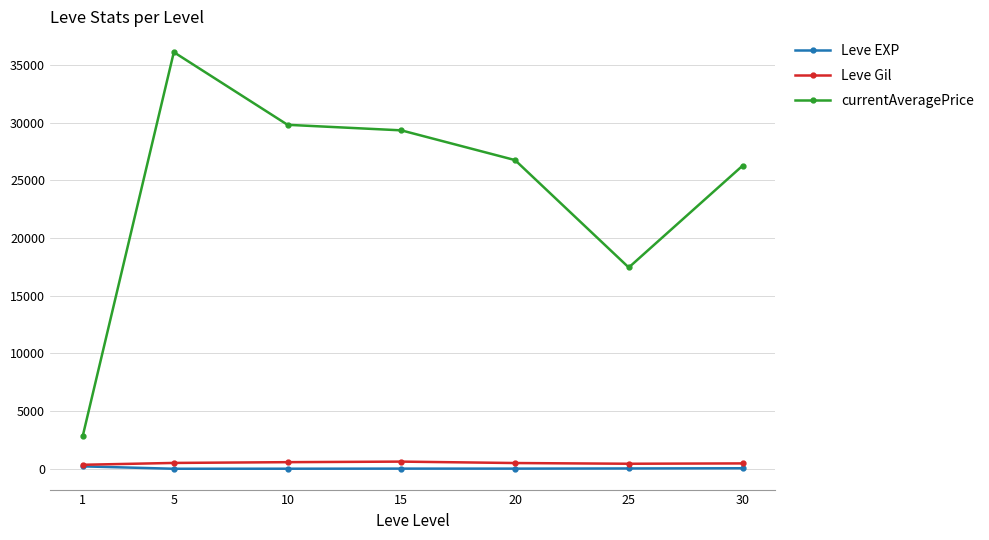

True or false: currentAveragePrice has more than 2 interior local peaks.

False